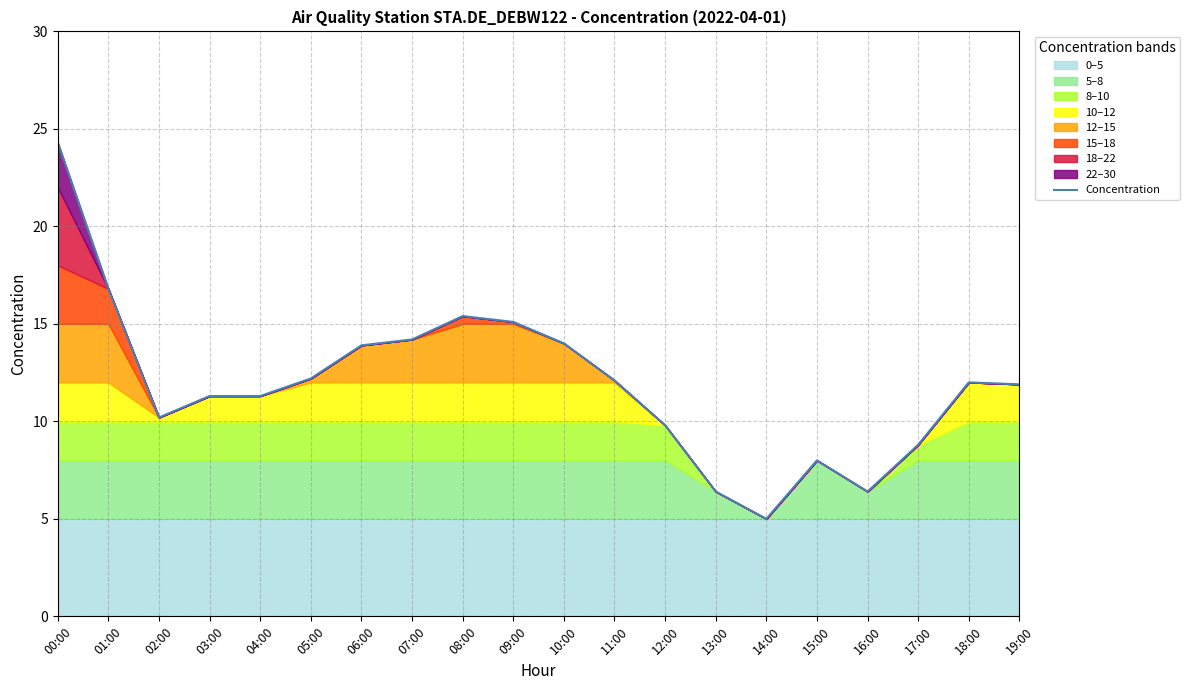

What is the value of the 15th point from the left?

5.0